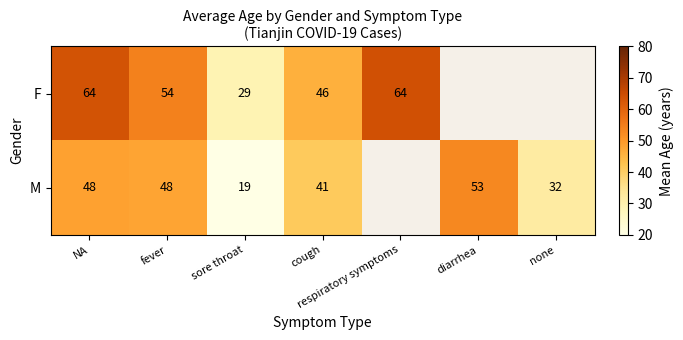

At how many categories does at least one series exceed 28?

7